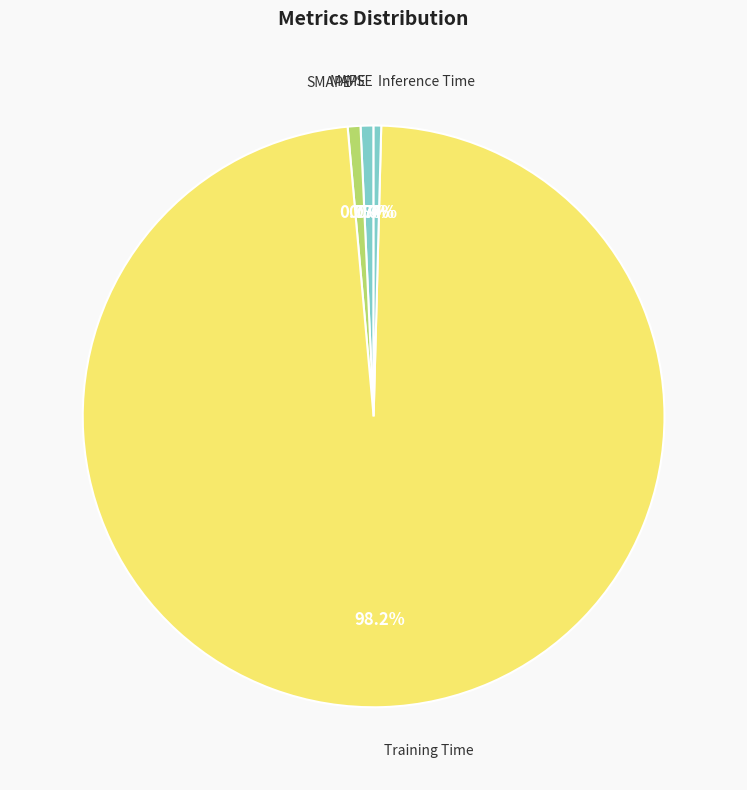

What is the largest slice in the pie chart?

Training Time